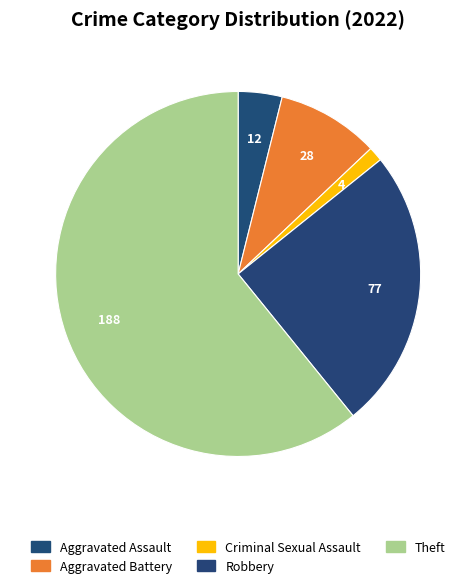

Count the number of slices in the pie.

5